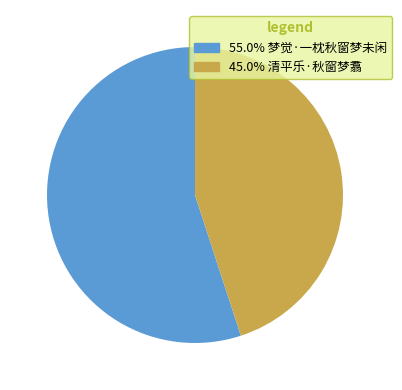

Is 55.0% 梦觉·一枕秋窗梦未闲 the majority of the pie?

Yes